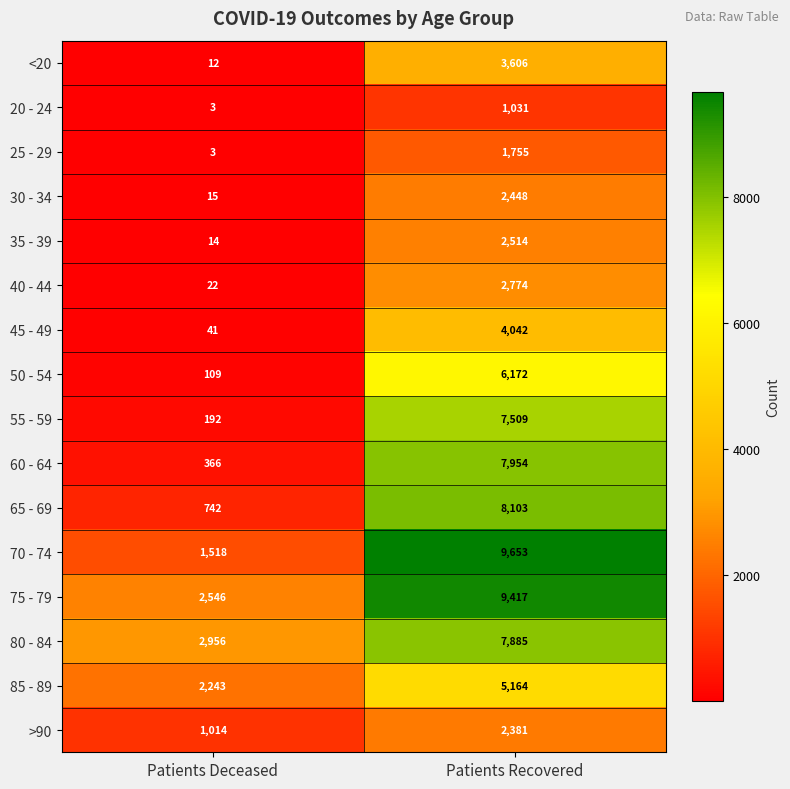

Which series has the largest range (max minus min)?

70 - 74